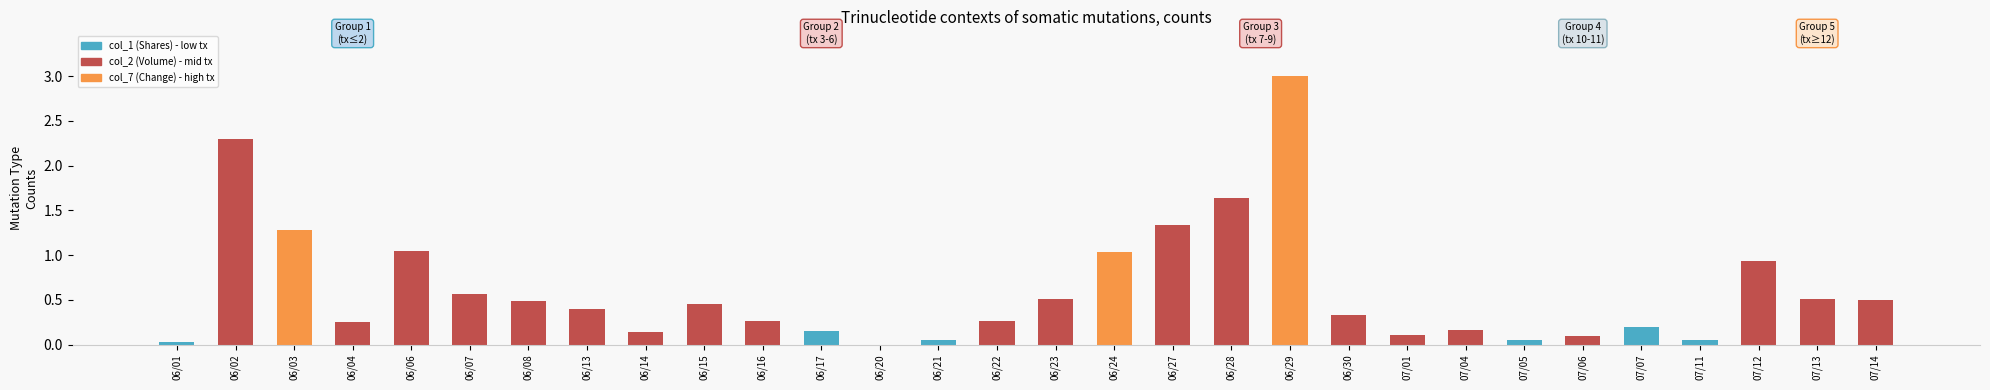

The chart shows a value of 0.1 at 07/06. True or false?

True